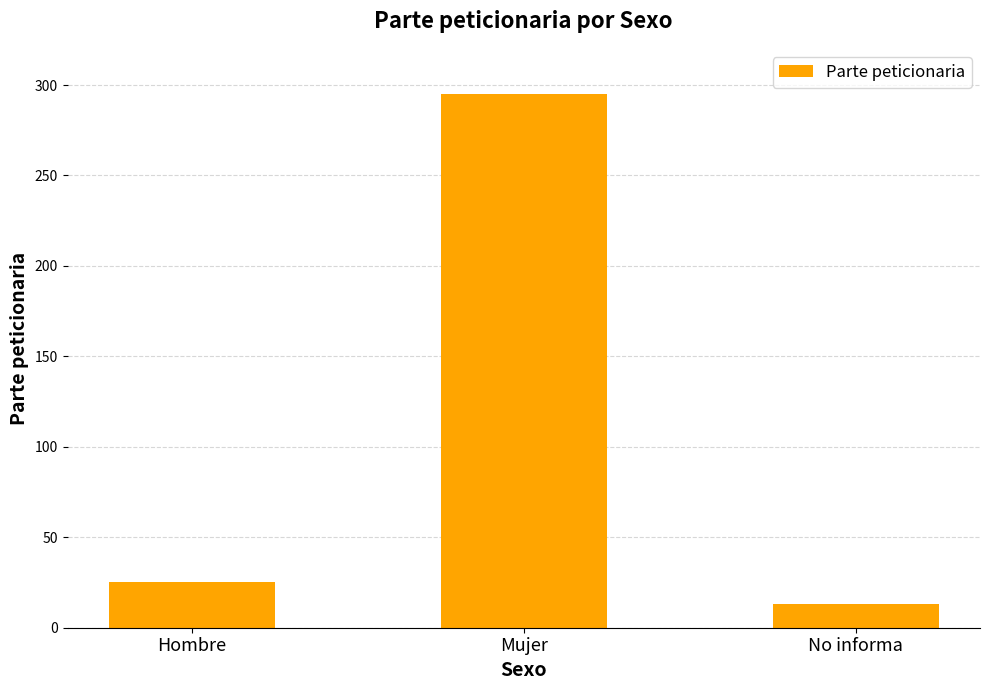

What is the change in value from Hombre to No informa?

-12